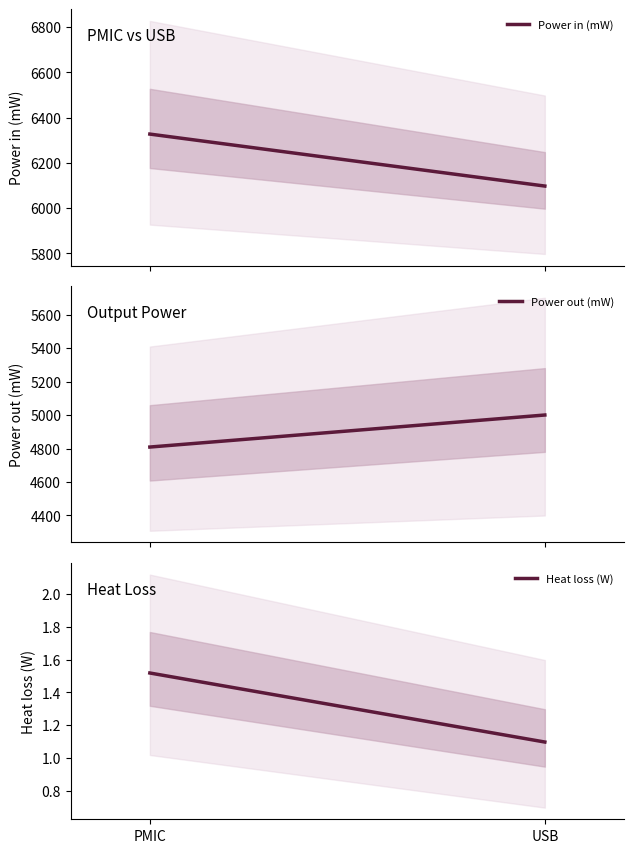

What is the difference between the maximum and minimum values in the Heat loss (W) series?

0.4